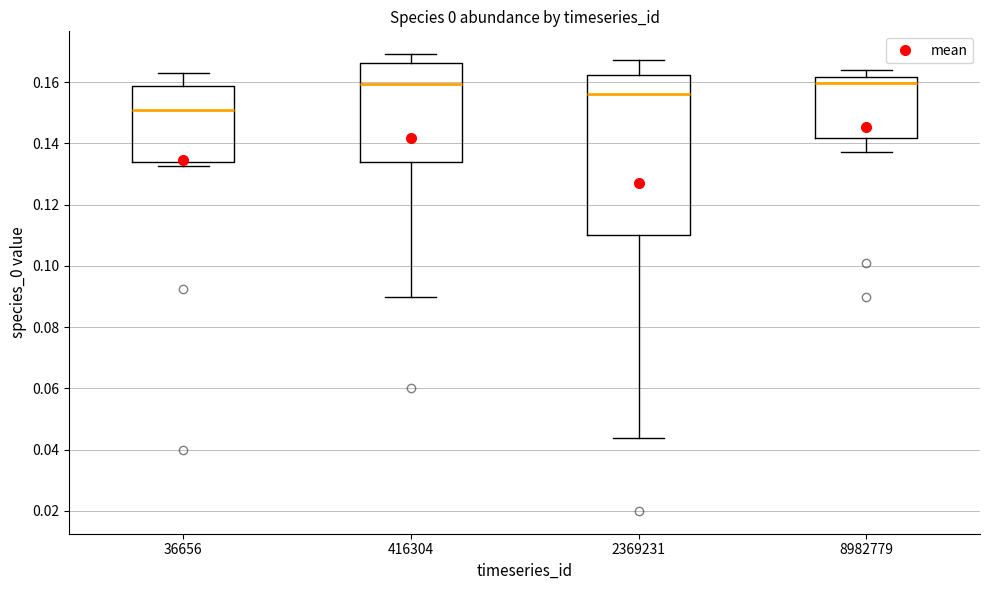

Which box is the tallest, from its lower edge to its upper edge?

2369231